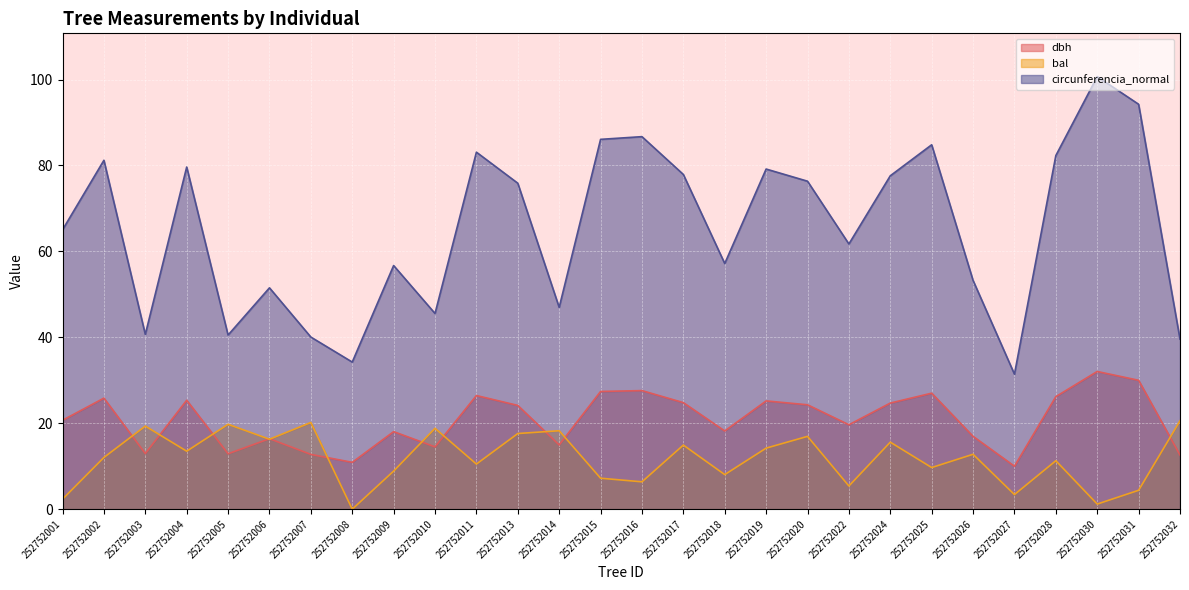

What is the sum of the bal values at 252752018 and 252752007?

28.2